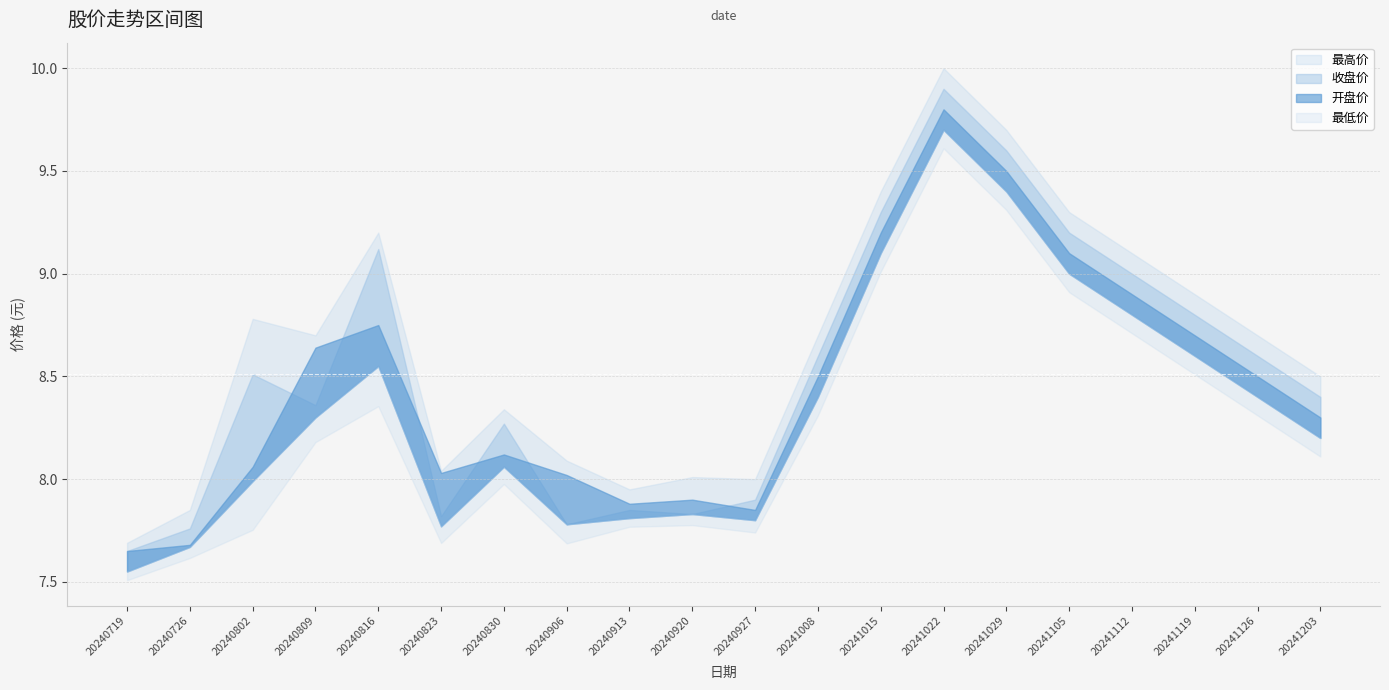

The value of 最高价 at 20240802 is 13.5. True or false?

False